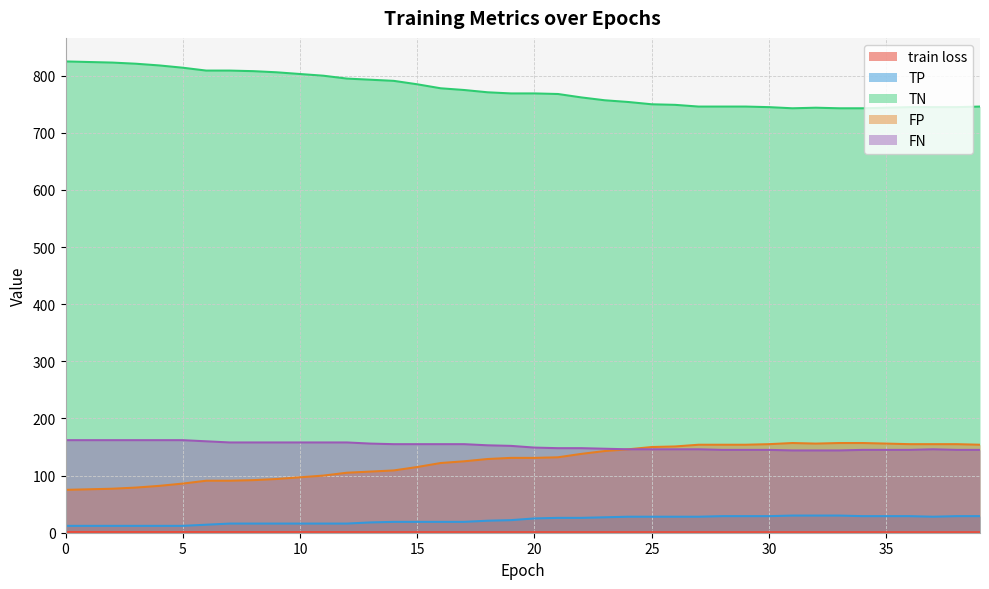

What is the approximate value of TP at 17?

19.0